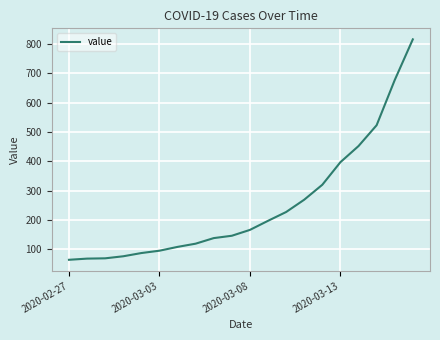

What is the difference between the maximum and second lowest values?

748